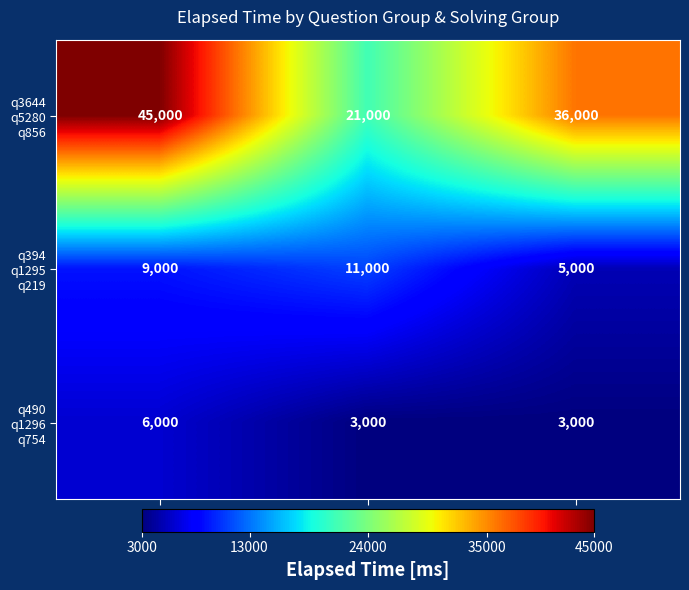

Which label corresponds to the largest value in the chart?

1-3